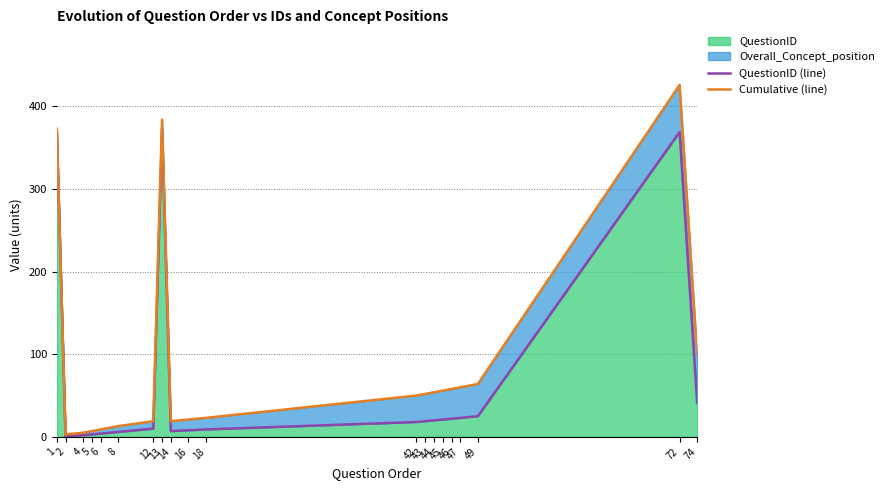

What is the spread (max minus min) of values at 16?

13